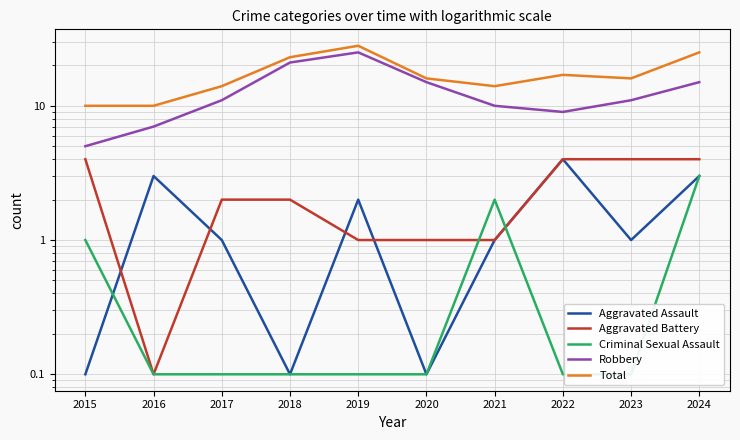

Where does the Total series first go above 16?

2018